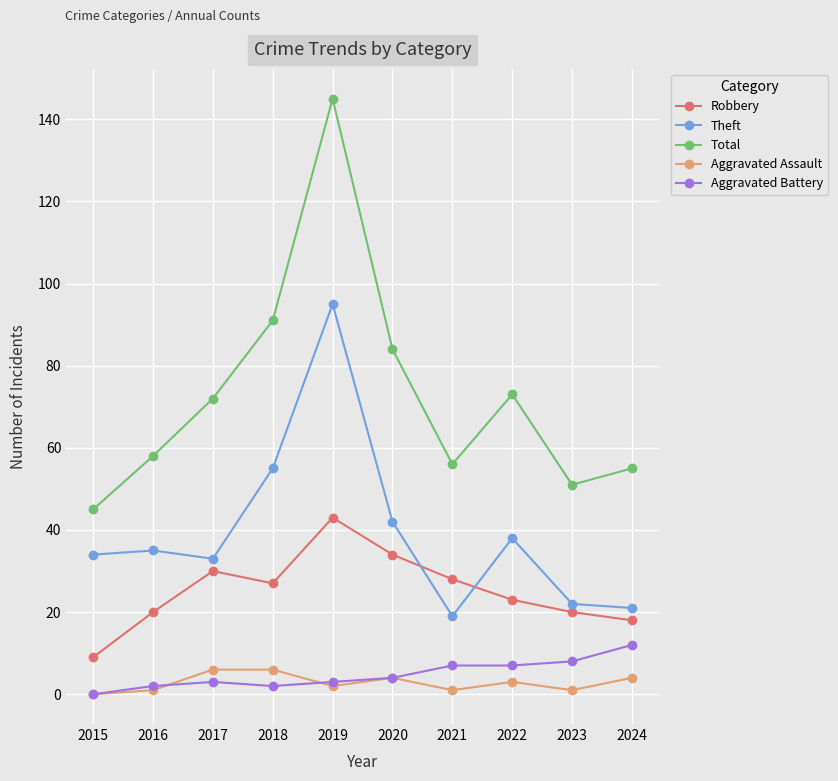

Which series changed the most between 2015 and 2018?

Total